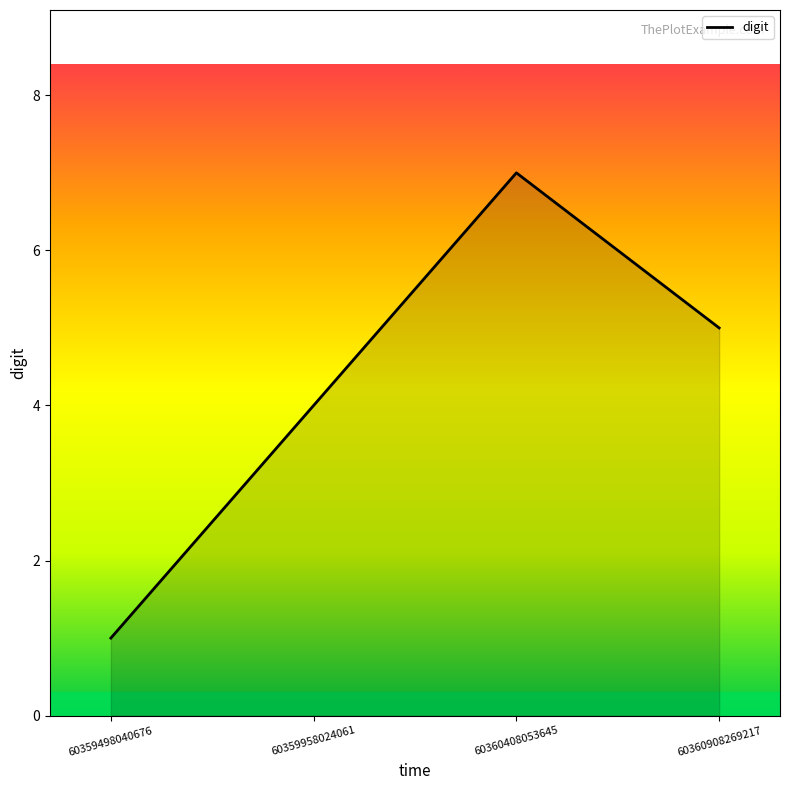

How many lines are shown in the chart?

1